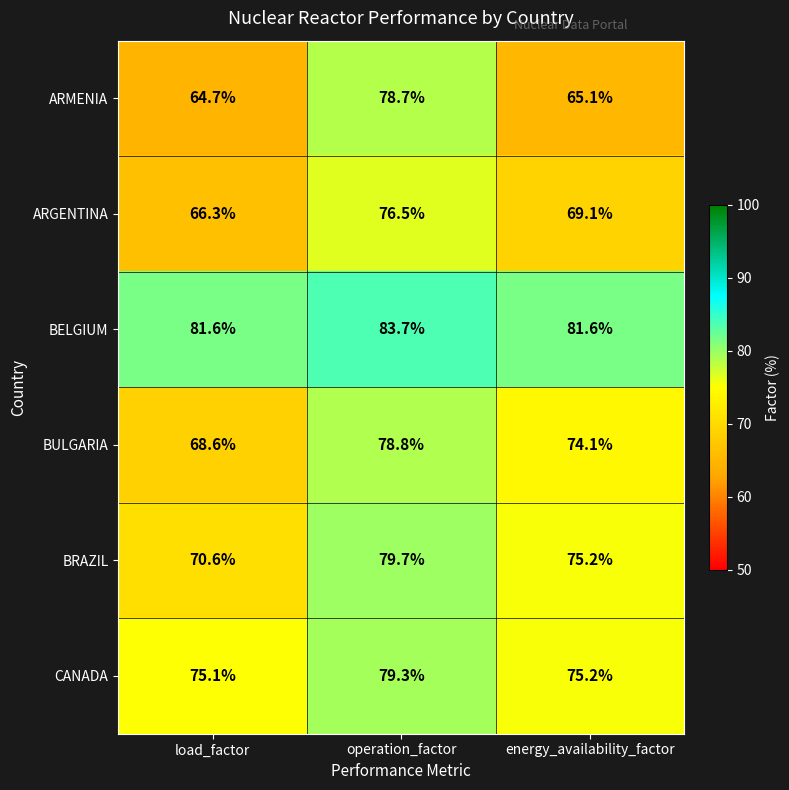

What is the spread (max minus min) of values at operation_factor?

7.2